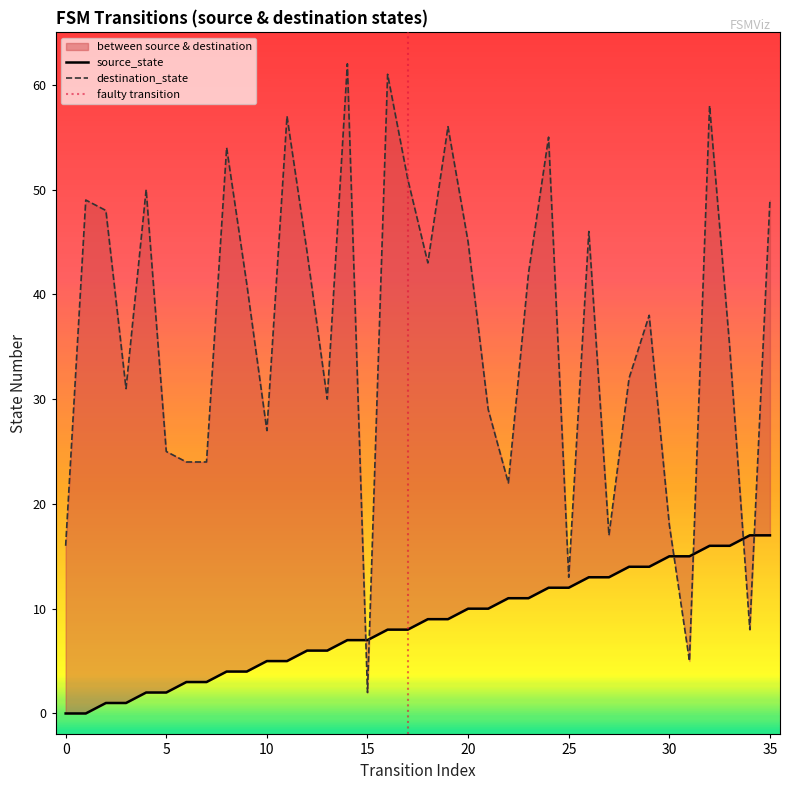

Reading left to right, extract all data points from this chart.

source_state: 0=0	1=0	2=1	3=1	4=2	5=2	6=3	7=3	8=4	9=4	10=5	11=5	12=6	13=6	14=7	15=7	16=8	17=8	18=9	19=9	20=10	21=10	22=11	23=11	24=12	25=12	26=13	27=13	28=14	29=14	30=15	31=15	32=16	33=16	34=17	35=17
destination_state: 0=16	1=49	2=48	3=31	4=50	5=25	6=24	7=24	8=54	9=41	10=27	11=57	12=44	13=30	14=62	15=2	16=61	17=51	18=43	19=56	20=45	21=29	22=22	23=42	24=55	25=13	26=46	27=17	28=32	29=38	30=18	31=5	32=58	33=35	34=8	35=49